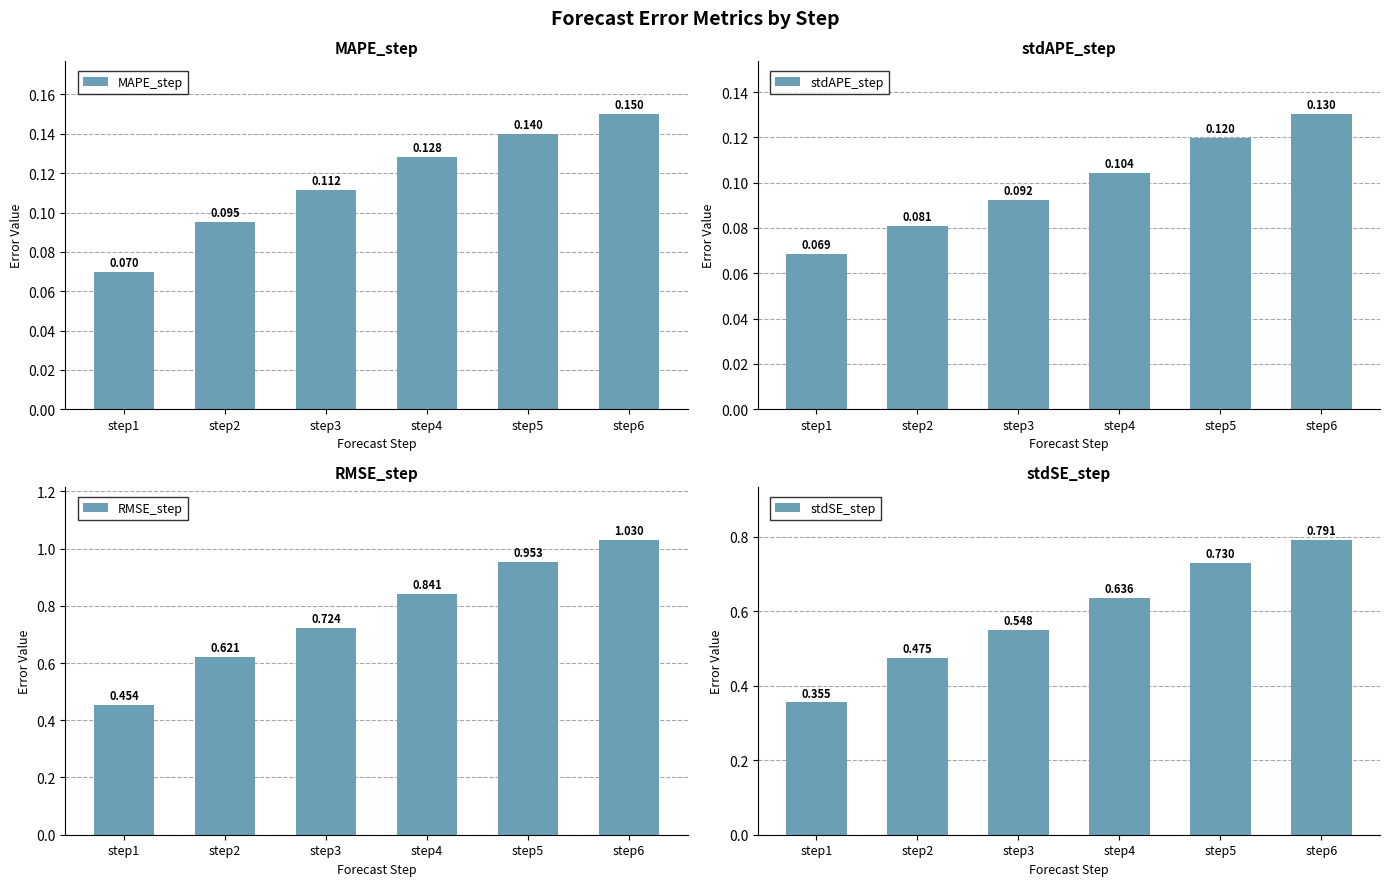

List the series in order of their peak value, lowest first.

stdAPE_step, MAPE_step, stdSE_step, RMSE_step